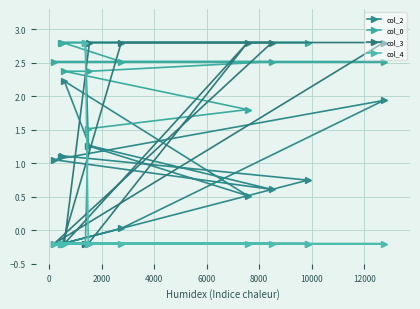

How many lines are shown in the chart?

4